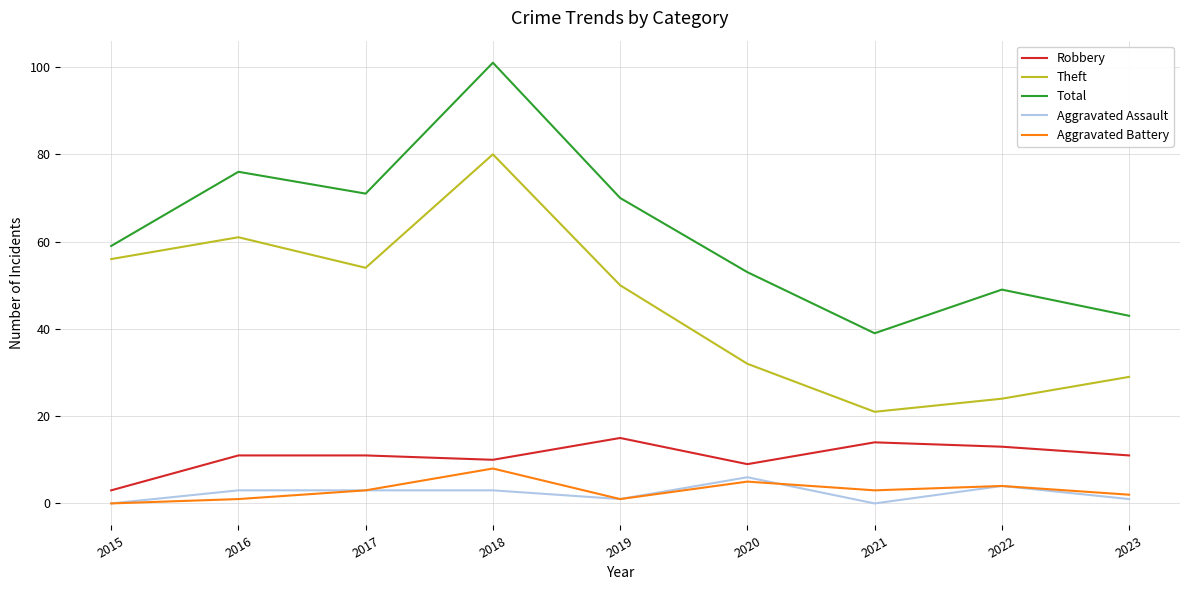

How many interior local valleys does the Aggravated Battery series have?

2